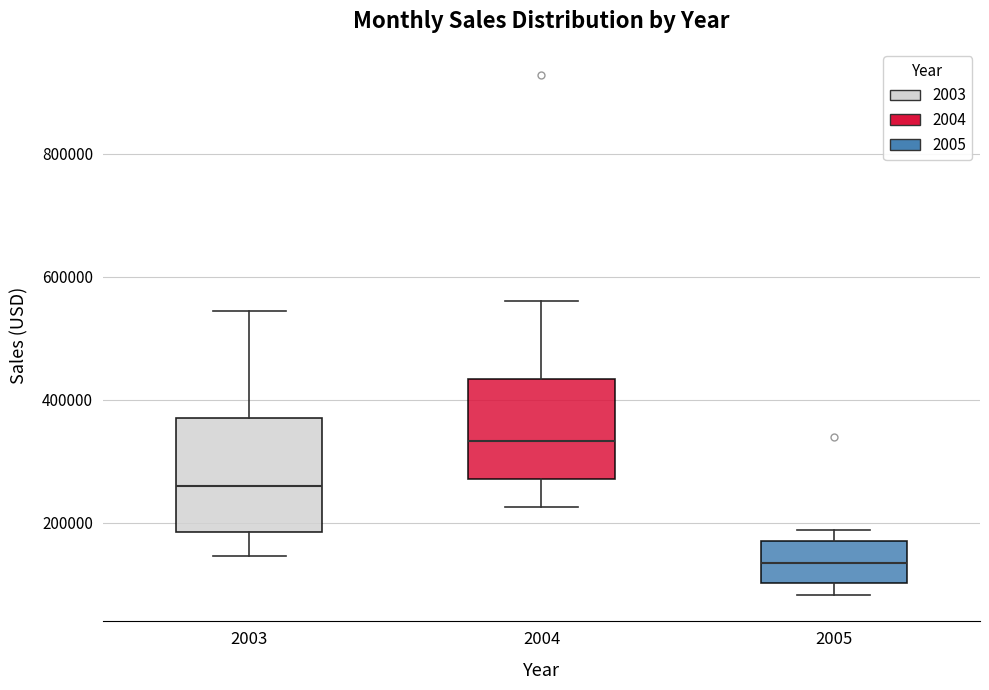

Comparing the boxes themselves (not the whiskers), which one is the tallest?

2003